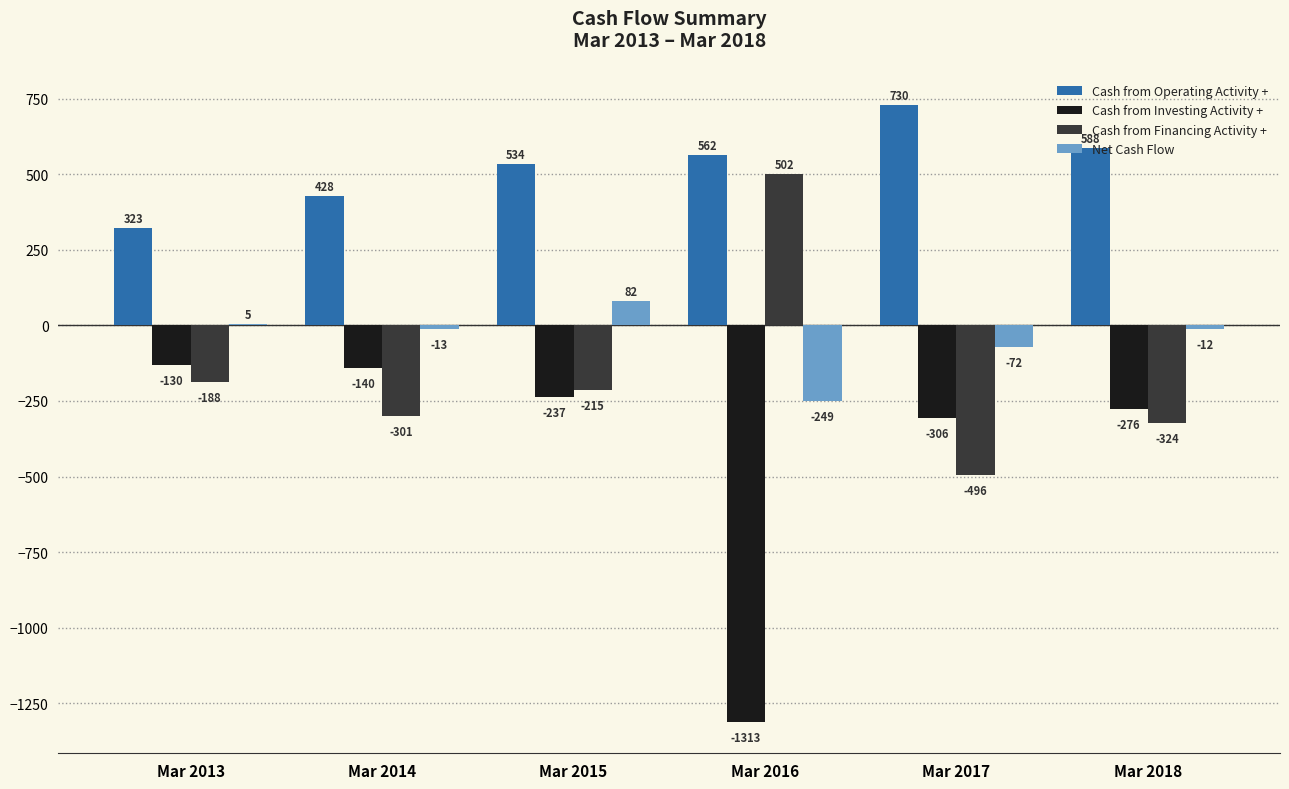

What is the sum of all Cash from Investing Activity + values?

-2402